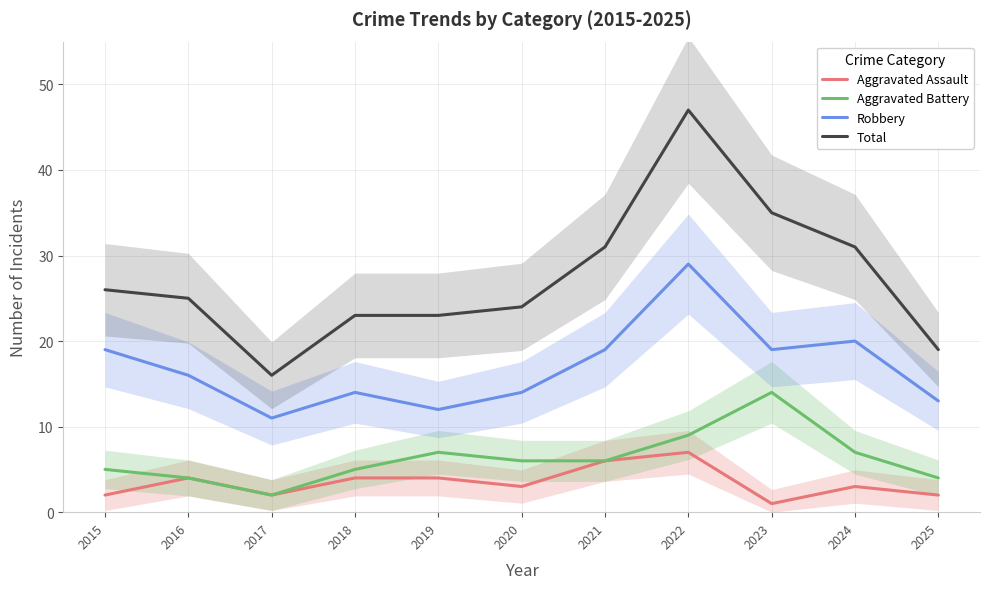

List the series in order of their peak value, highest first.

Total, Robbery, Aggravated Battery, Aggravated Assault